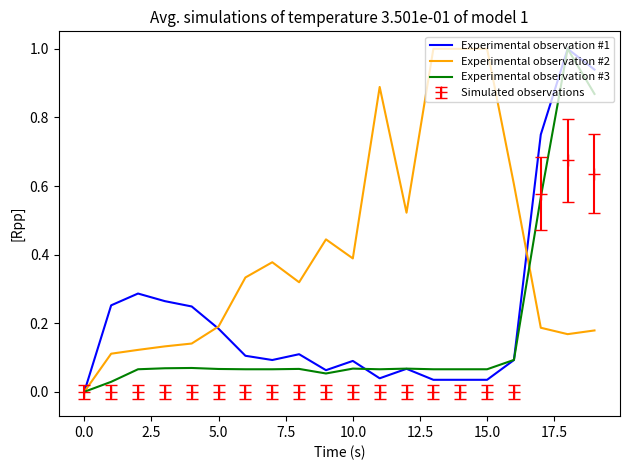

What is the maximum value shown in the chart?

1.0